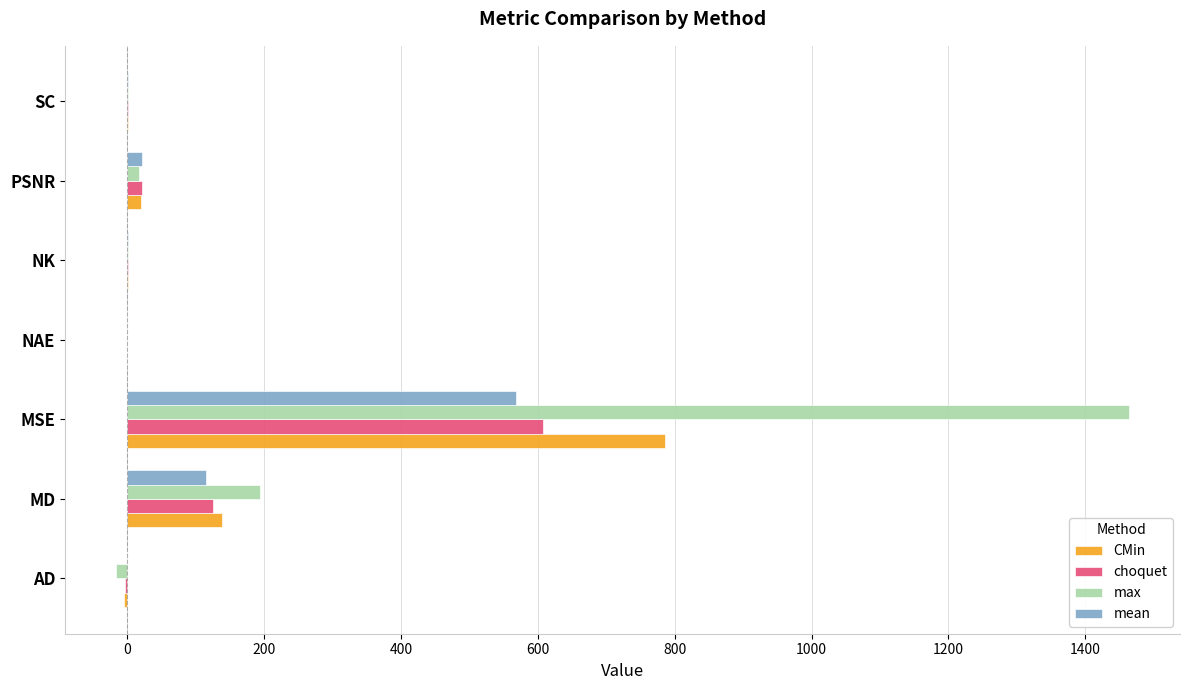

Count the number of data series in this chart.

4